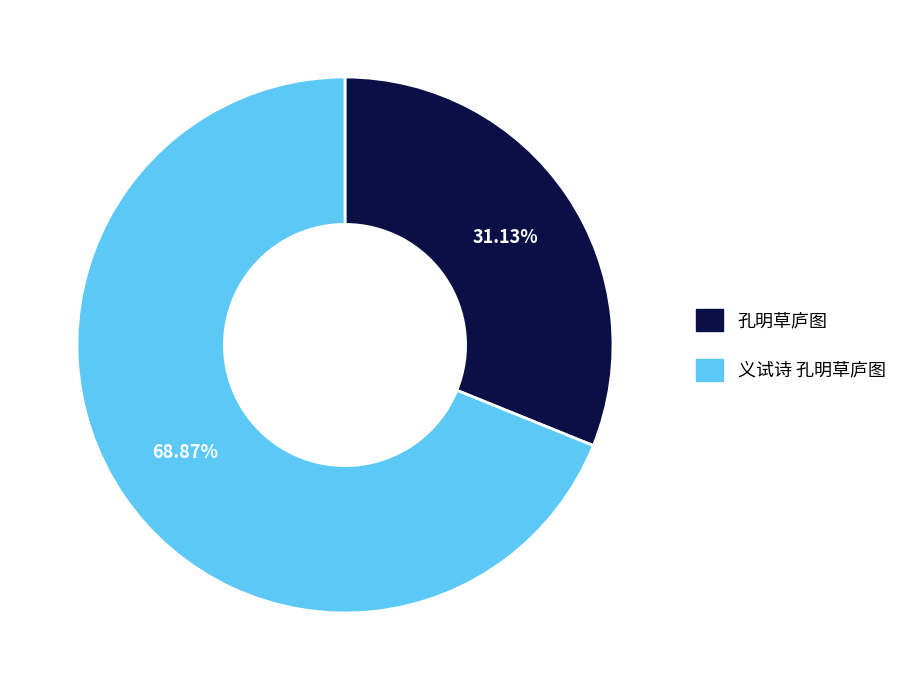

The 义试诗 孔明草庐图 slice represents 59% of the pie. True or false?

False